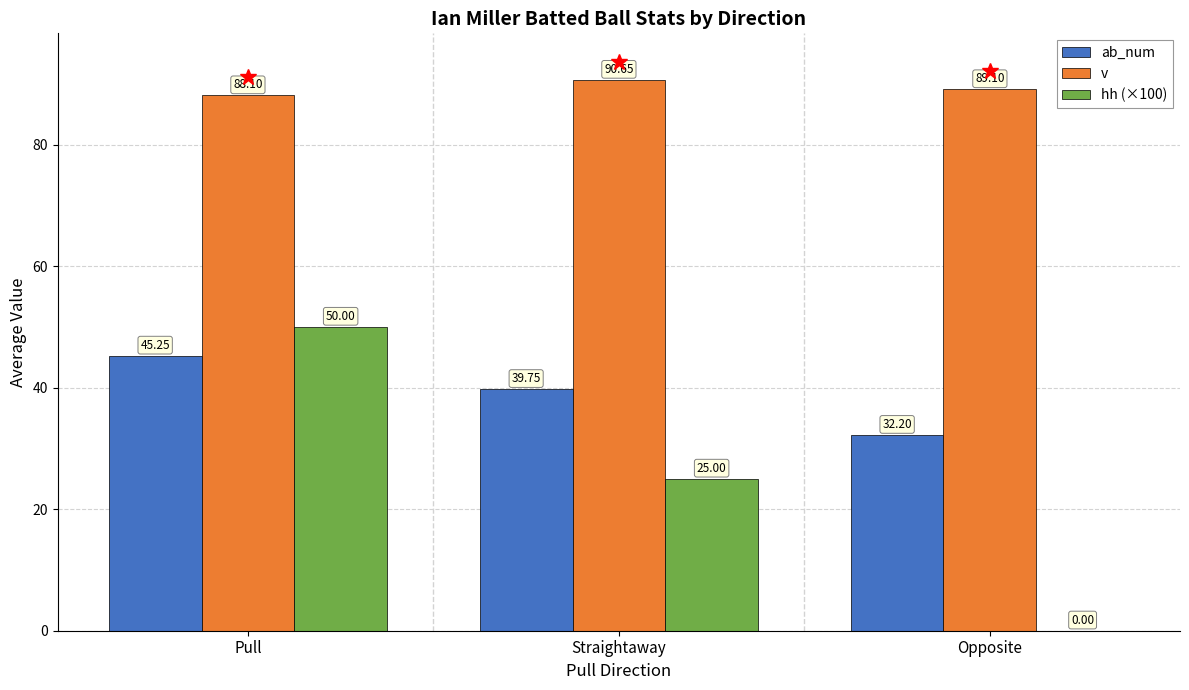

How many distinct data groups are displayed?

3